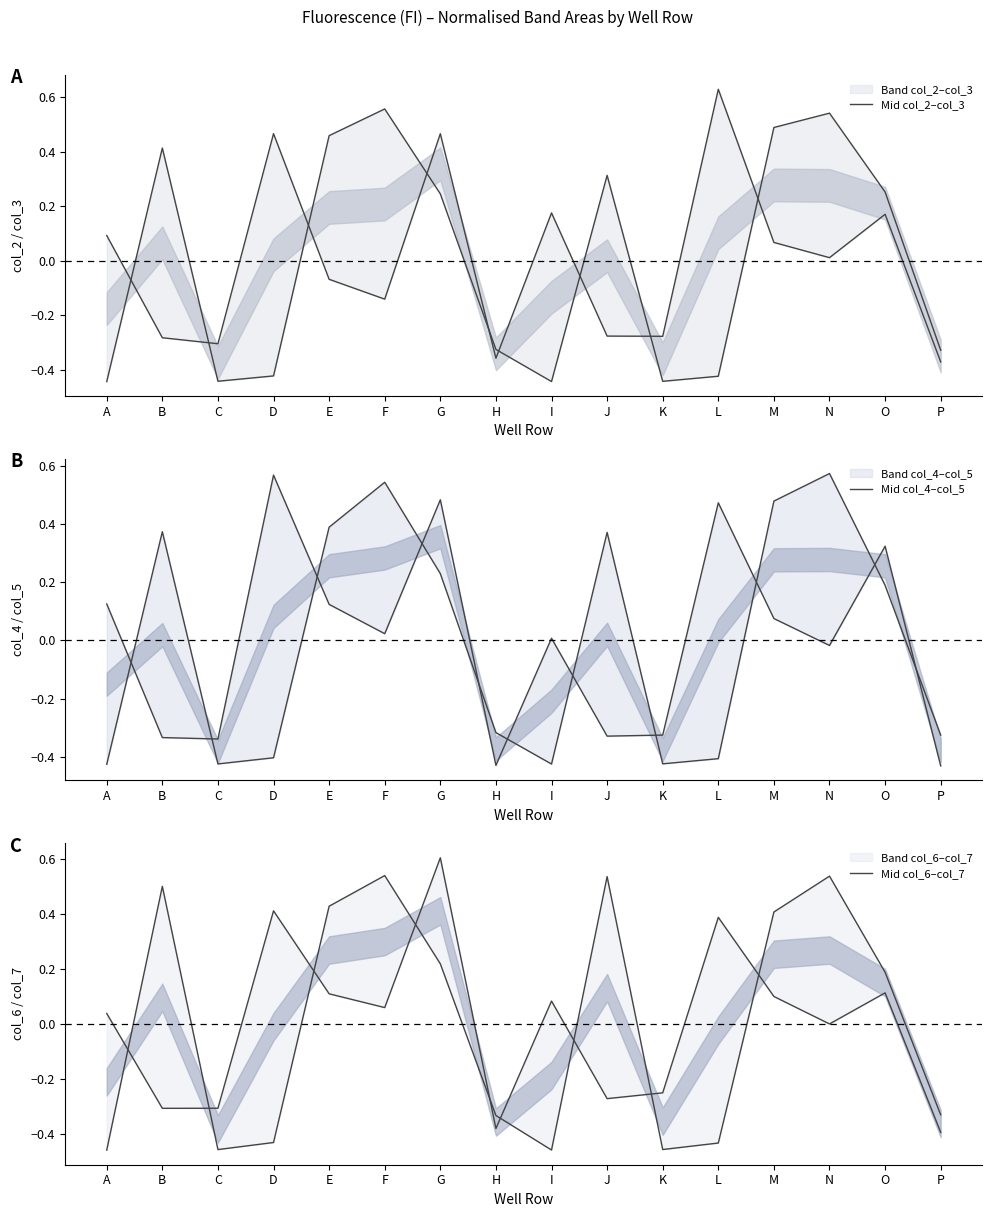

Reading left to right, list all the values displayed in this chart.

Mid col_2–col_3: -0.4	0.4	-0.4	-0.4	0.5	0.6	0.2	-0.3	-0.4	0.3	-0.4	-0.4	0.5	0.5	0.3	-0.3
Mid col_4–col_5: -0.4	0.4	-0.4	-0.4	0.4	0.5	0.2	-0.3	-0.4	0.4	-0.4	-0.4	0.5	0.6	0.2	-0.3
Mid col_6–col_7: -0.5	0.5	-0.5	-0.4	0.4	0.5	0.2	-0.3	-0.5	0.5	-0.5	-0.4	0.4	0.5	0.2	-0.3